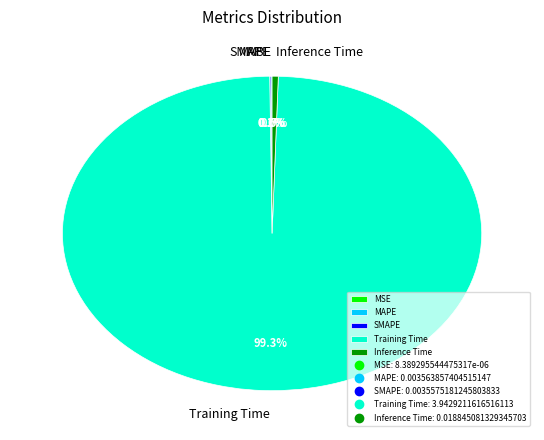

Which has a higher value, Inference Time or Training Time?

Training Time